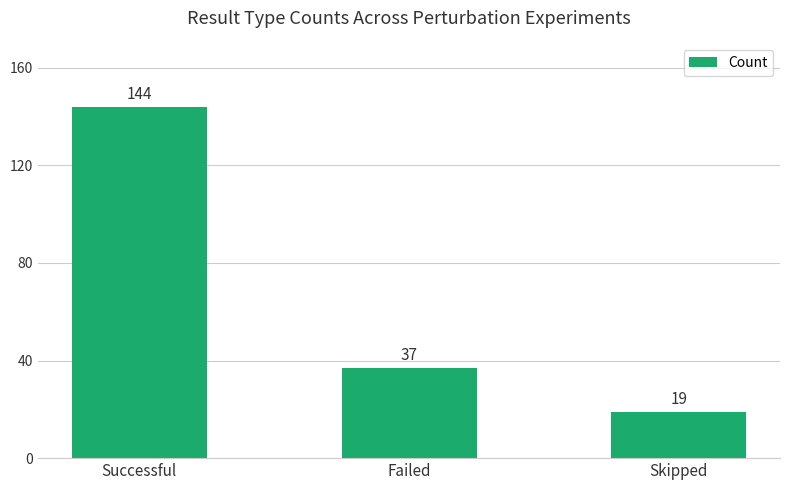

At which category does the chart reach its peak across all series?

Successful